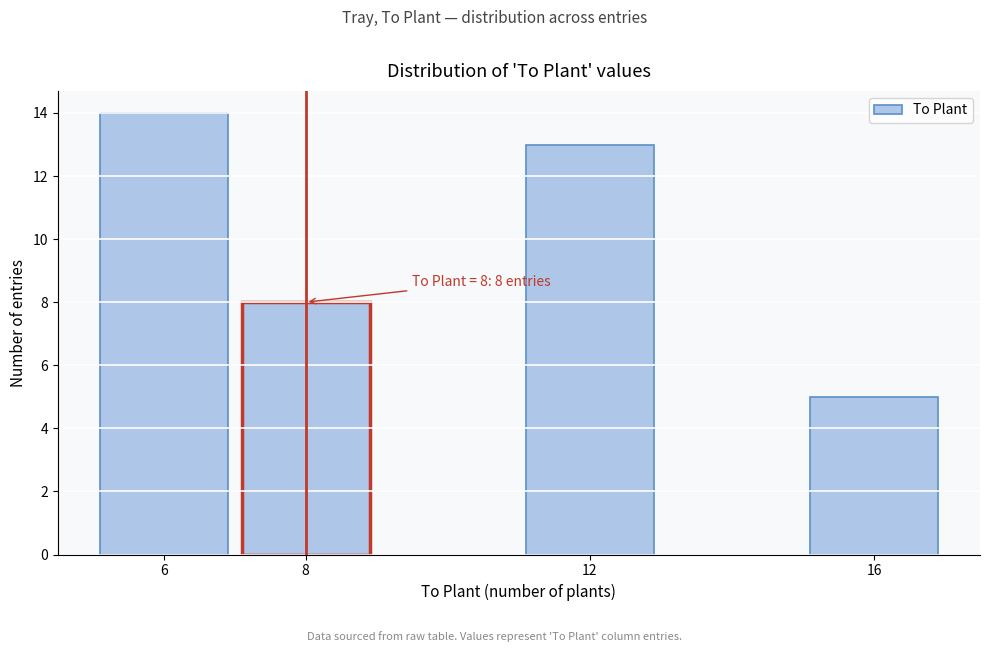

Reading left to right, list all the values displayed in this chart.

14	8	13	5